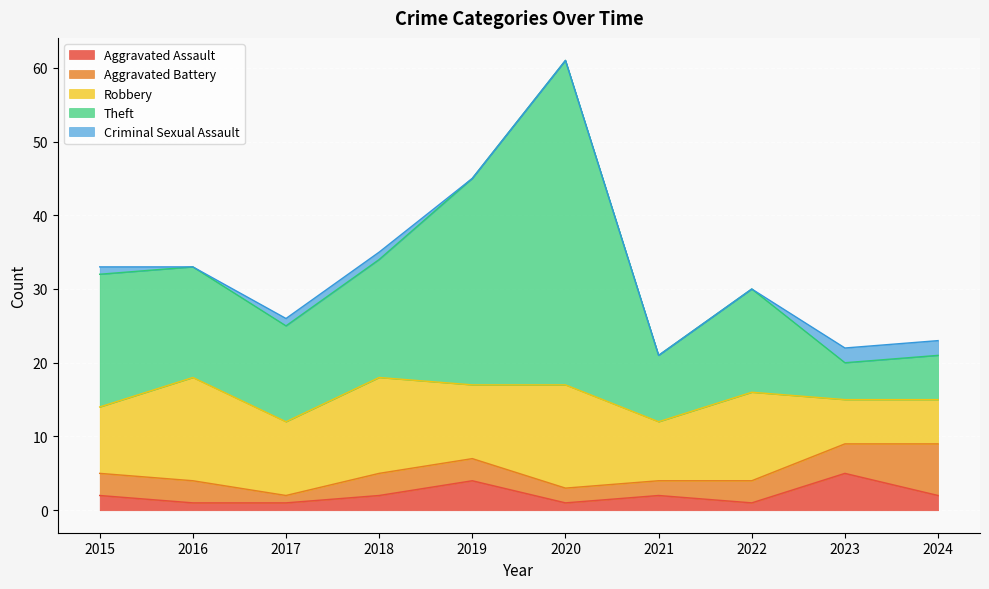

Which category has the lowest value across all series?

2016